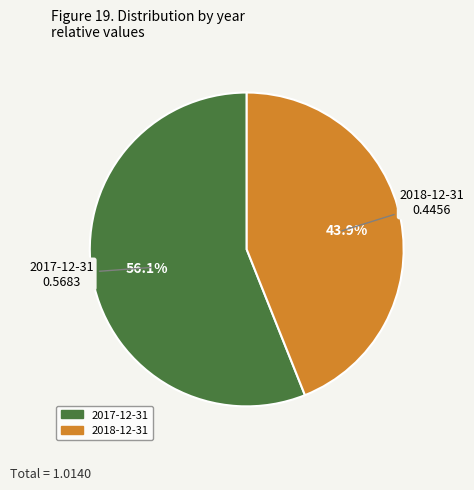

Combined, what portion of the pie is 2017-12-31 and 2018-12-31?

100.0%